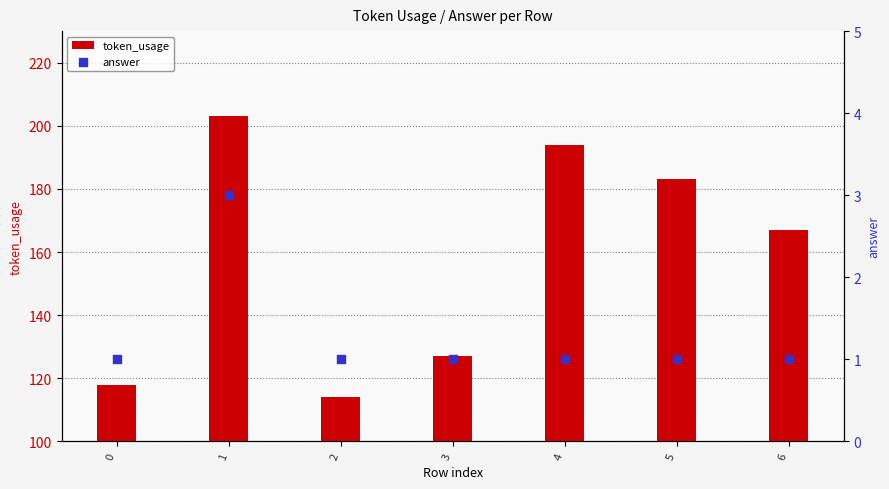

Which series contains the highest Y value?

token_usage